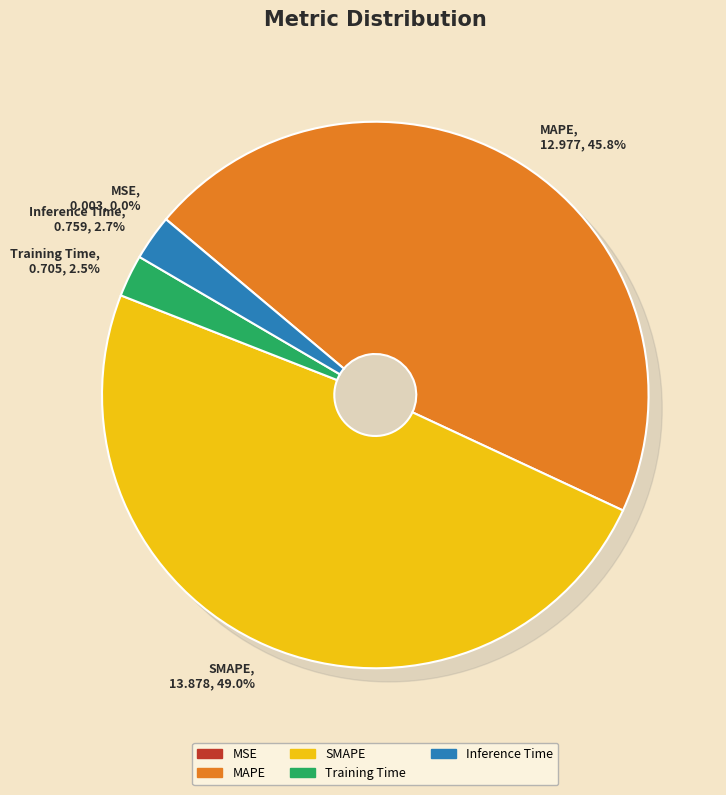

Rank the categories by value from lowest to highest.

MSE, Training Time, Inference Time, MAPE, SMAPE